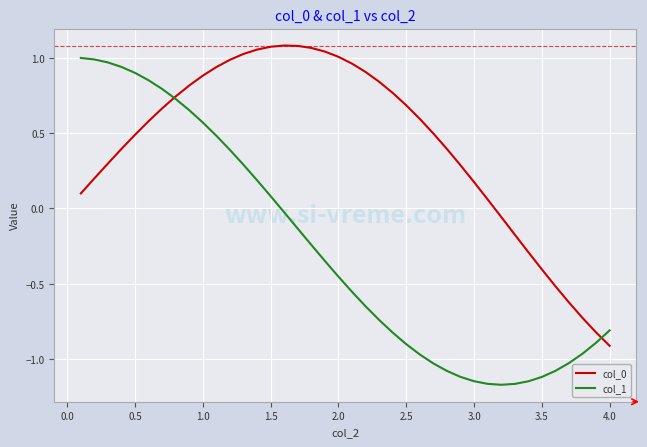

Which series has the widest spread of values?

col_1